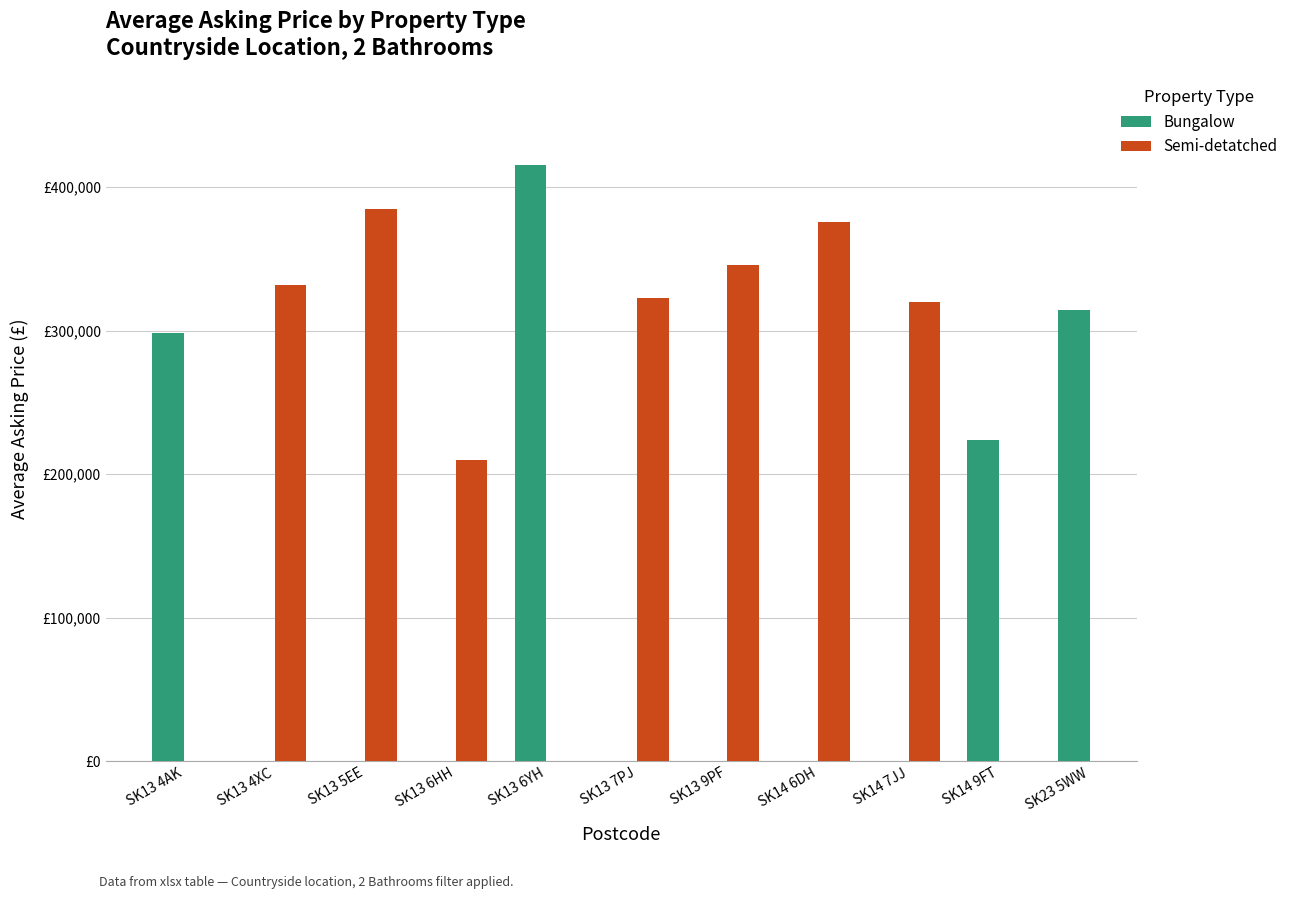

What is the difference between the maximum and minimum values in the Bungalow series?

191750.0